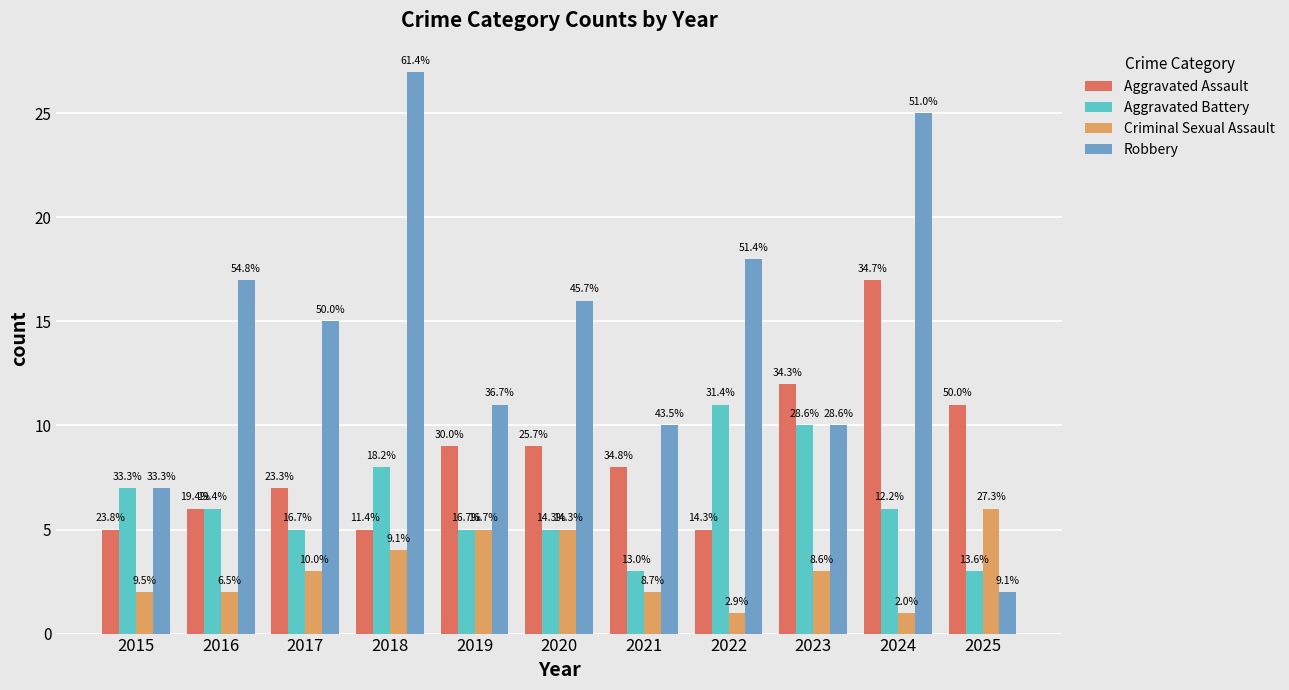

What are all the series names shown in the legend?

Aggravated Assault, Aggravated Battery, Criminal Sexual Assault, Robbery